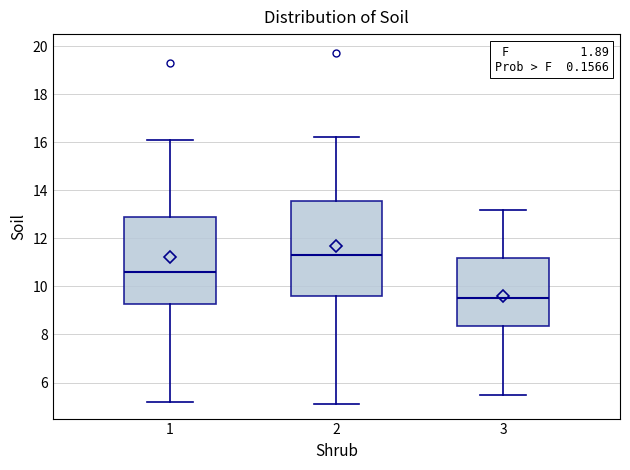

Reading left to right, transcribe this box plot: for each box, give where its median line is, the range the box spans, and where its two whiskers end, as read against the y-axis. The values are not printed on the chart, so give them approximately, as read against the axis.

1: median 10.6, box 9.2 to 13.0, whiskers 5.2 to 16.2
2: median 11.4, box 9.6 to 13.6, whiskers 5.2 to 16.2
3: median 9.6, box 8.4 to 11.2, whiskers 5.6 to 13.2